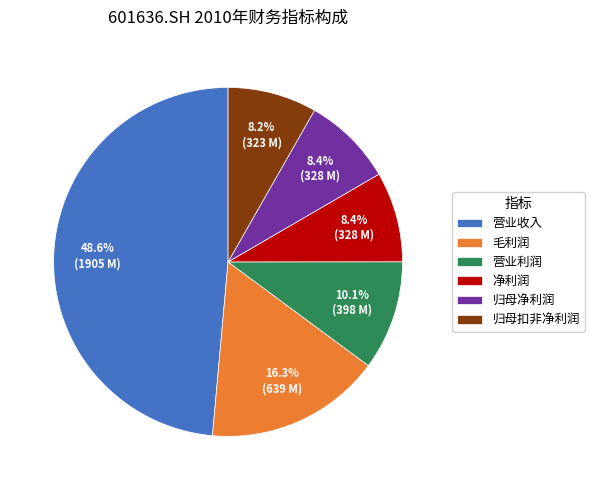

Between 净利润 and 营业收入, which is larger?

营业收入